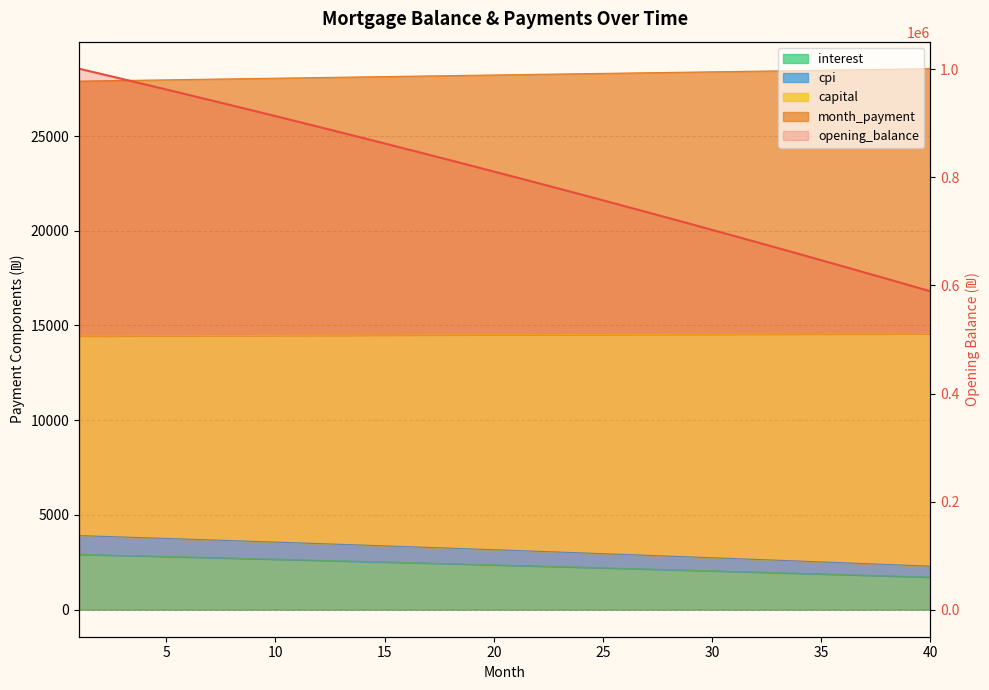

At which label does interest reach its minimum?

40